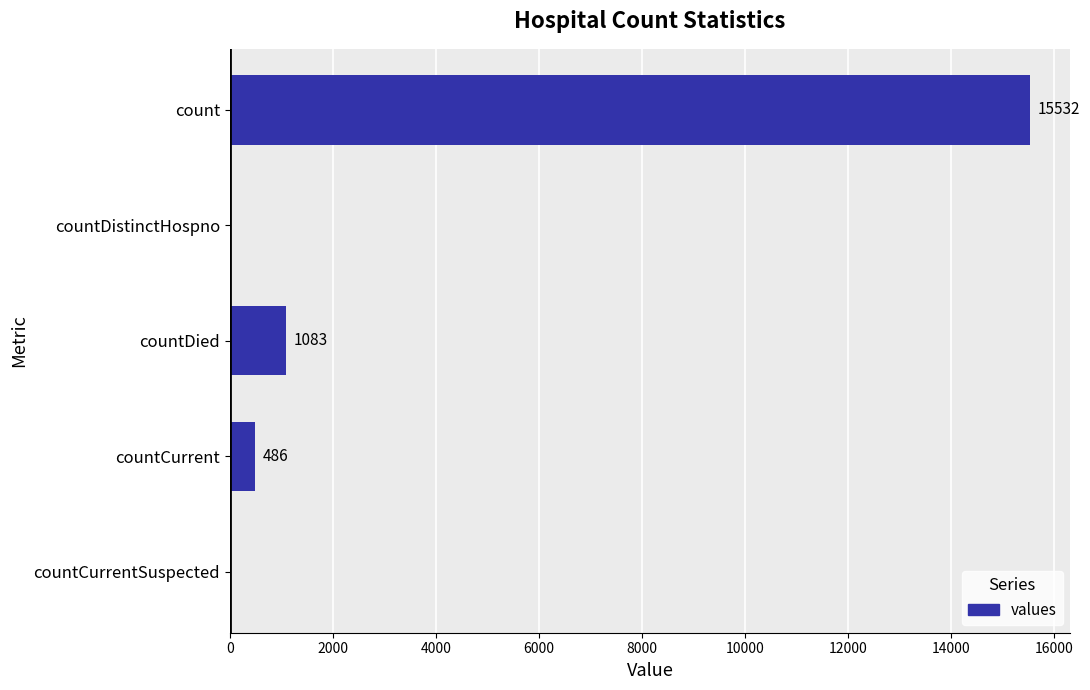

What is the change in value from countDied to countCurrentSuspected?

-1083